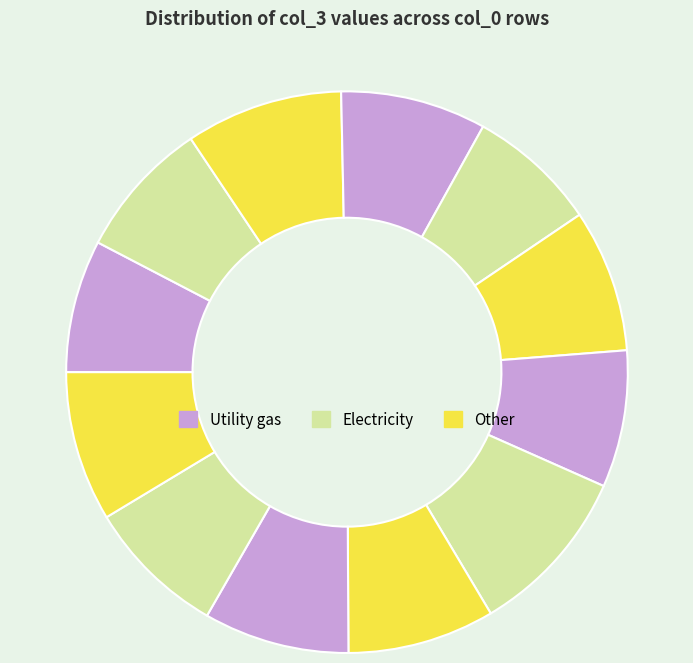

How many slices are in this pie chart?

12